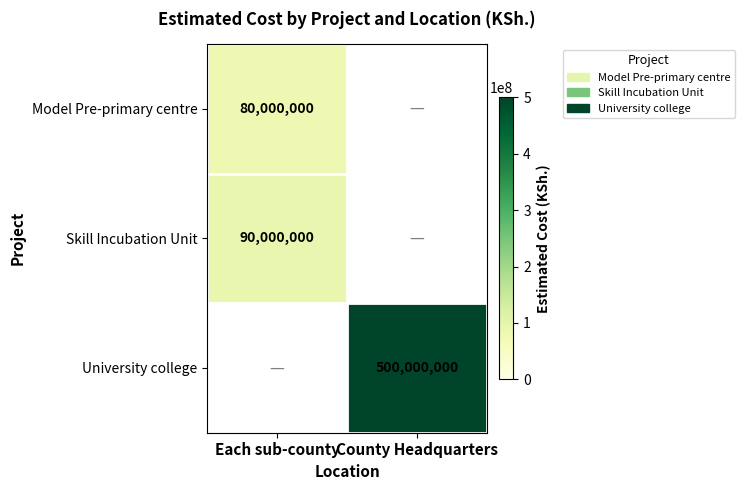

True or false: Model Pre-primary centre has a value of 20304888.3 at Each sub-county.

False